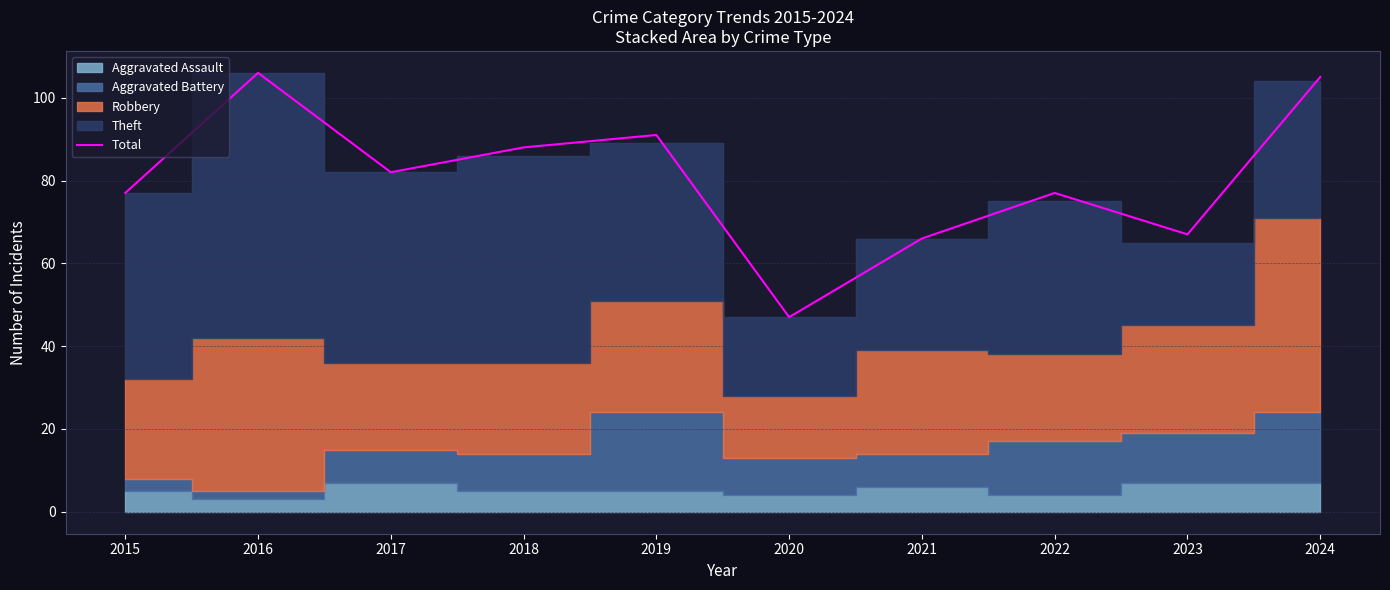

Reading left to right, list all the values displayed in this chart.

77	106	82	88	91	47	66	77	67	105